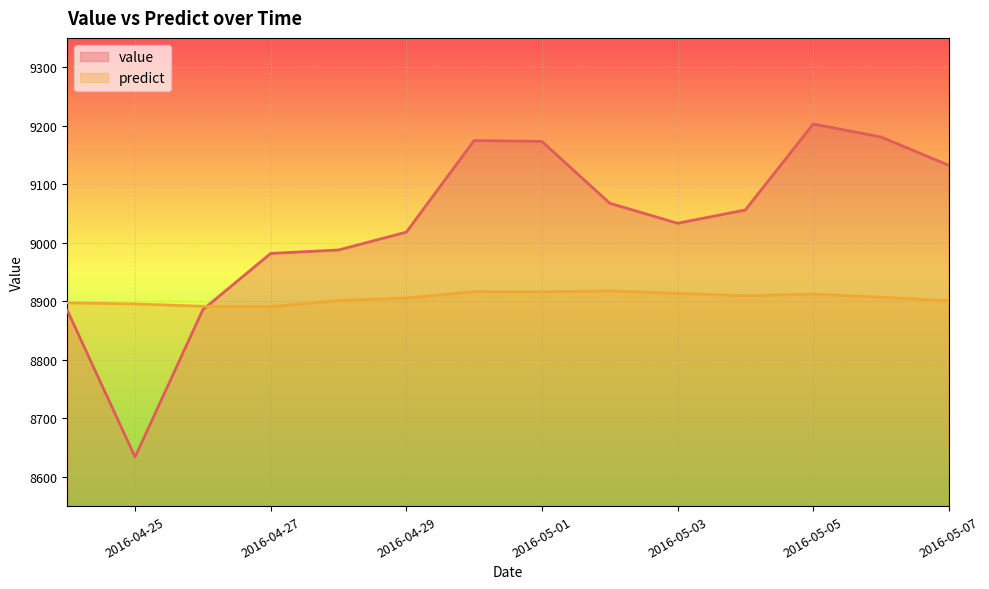

Rank the categories by predict value from lowest to highest.

2016-04-27, 2016-04-26, 2016-04-25, 2016-04-24, 2016-05-07, 2016-04-28, 2016-04-29, 2016-05-06, 2016-05-04, 2016-05-05, 2016-05-03, 2016-05-01, 2016-04-30, 2016-05-02